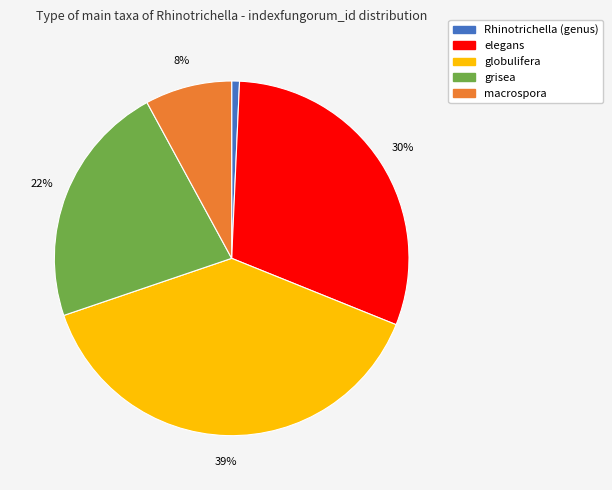

True or false: elegans accounts for 37% of the total.

False